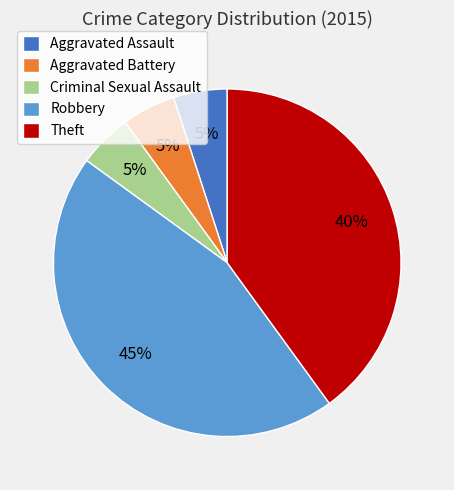

What is the ratio of the value at Aggravated Battery to the value at Criminal Sexual Assault?

1.0